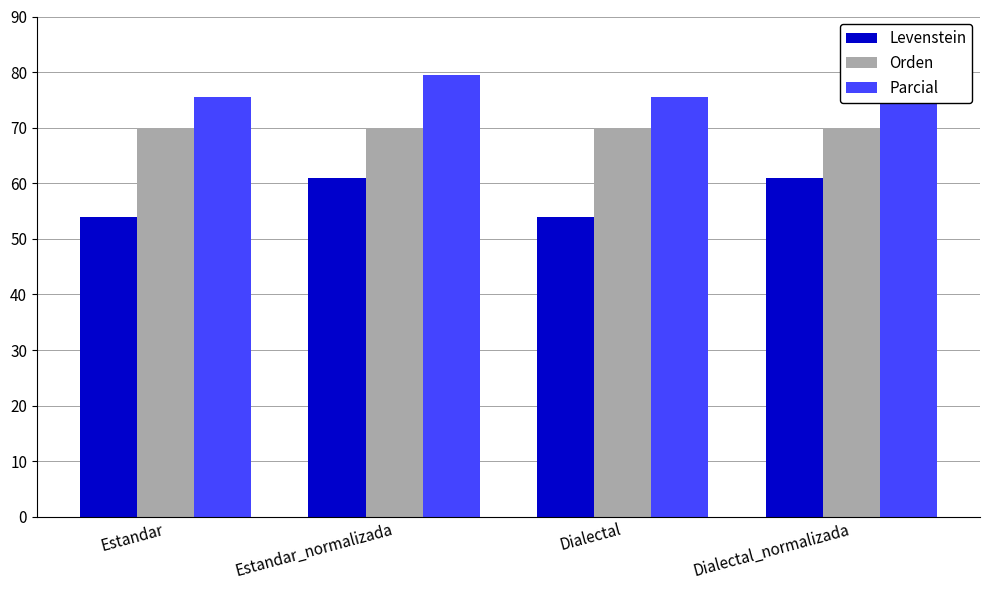

Rank the series by their maximum value, from lowest to highest.

Levenstein, Orden, Parcial